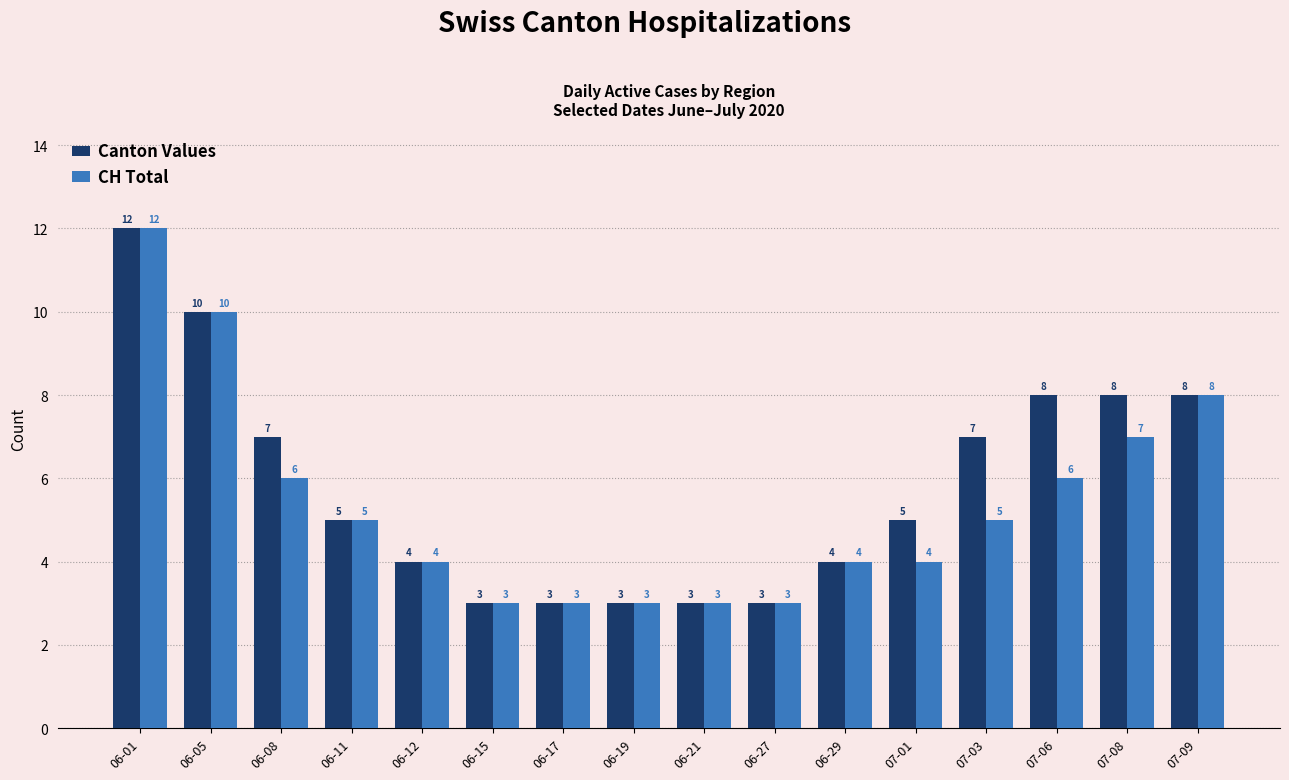

Reading left to right, list all the values displayed in this chart.

Canton Values: 12	10	7	5	4	3	3	3	3	3	4	5	7	8	8	8
CH Total: 12	10	6	5	4	3	3	3	3	3	4	4	5	6	7	8